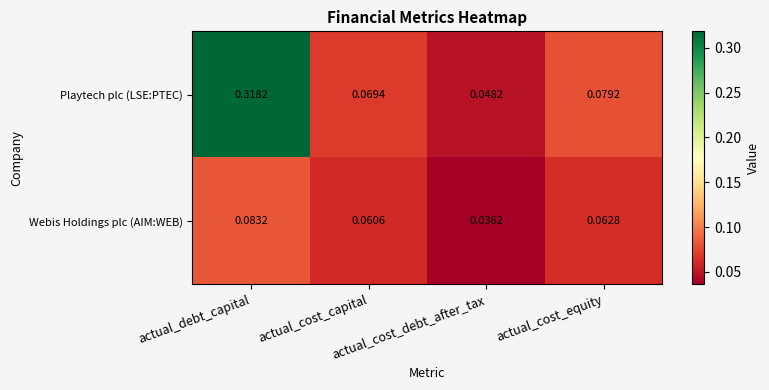

List the series in order of their overall mean, lowest first.

Webis Holdings plc (AIM:WEB), Playtech plc (LSE:PTEC)